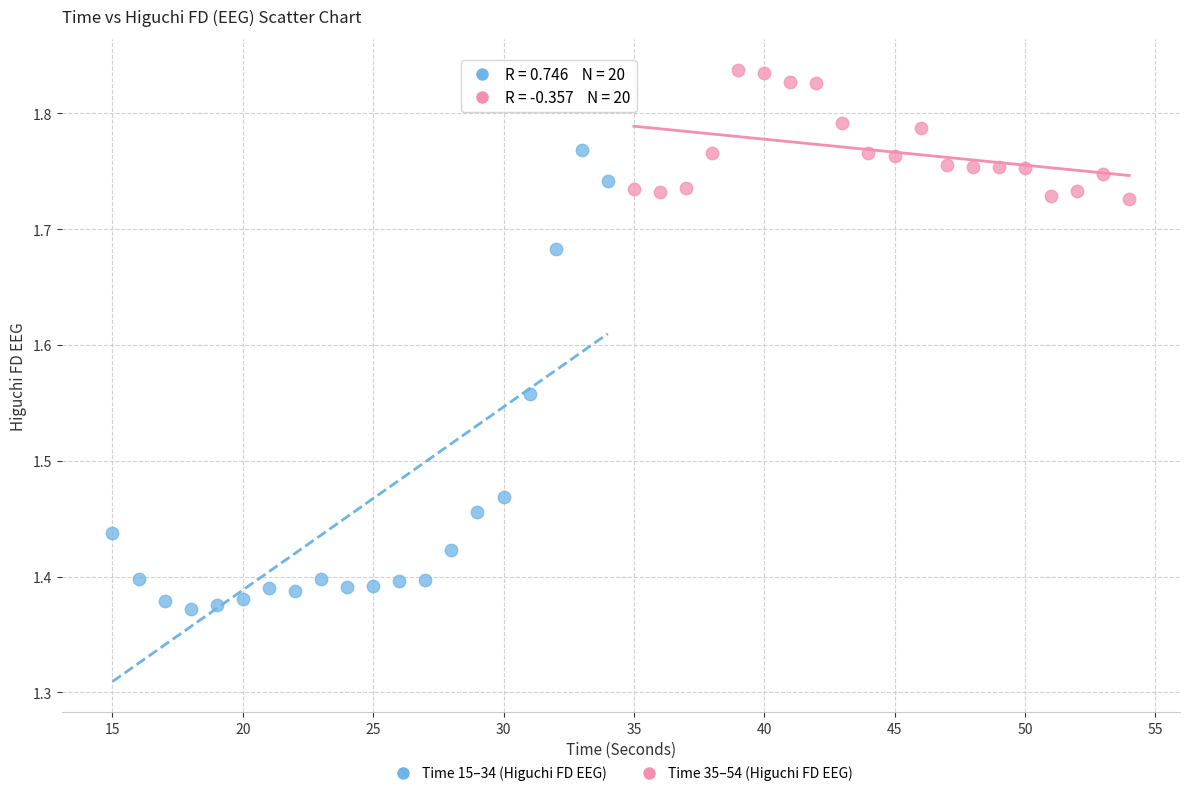

Which series has the largest Y range (max minus min)?

Time 15–34 (Higuchi FD EEG)